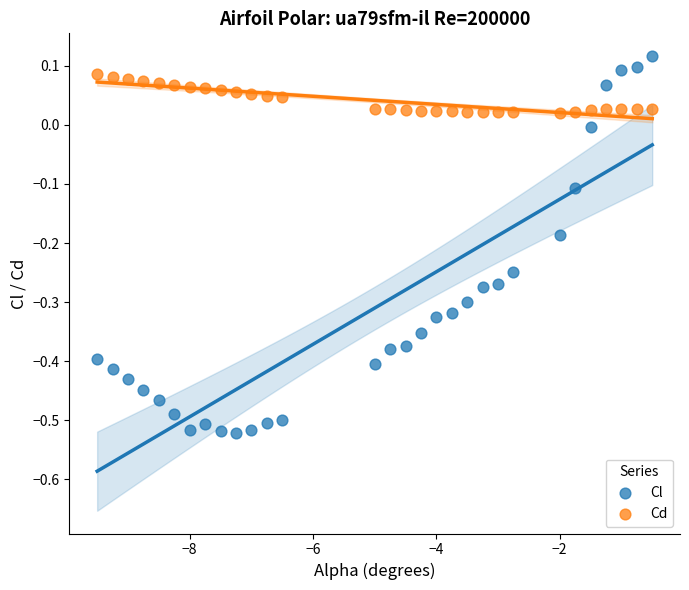

Which series reaches the maximum Y coordinate?

Cl